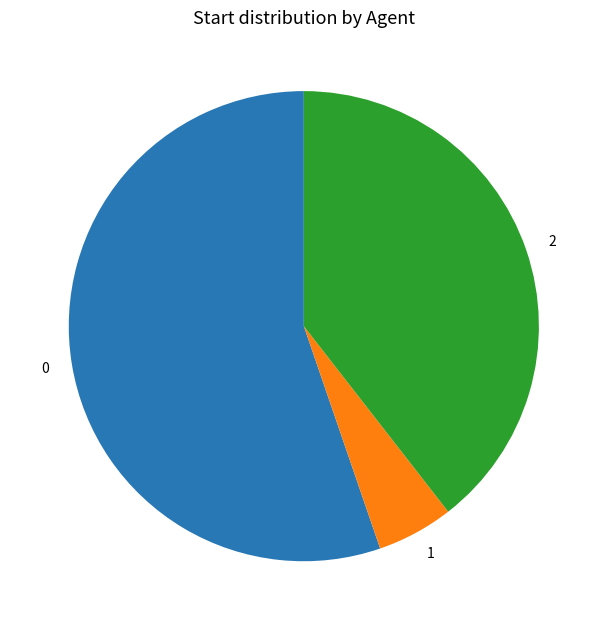

Is it true that 0 is 47% of the pie?

False